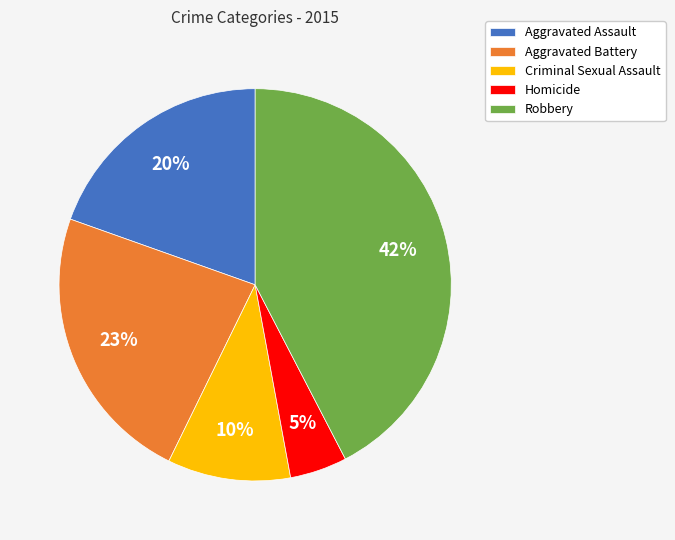

Is it true that Homicide is 5% of the pie?

True